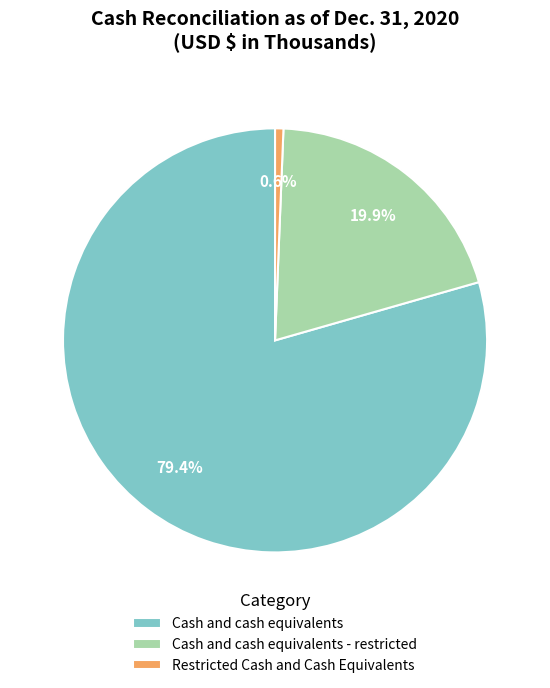

To the nearest percent, what portion does Restricted Cash and Cash Equivalents represent?

1%